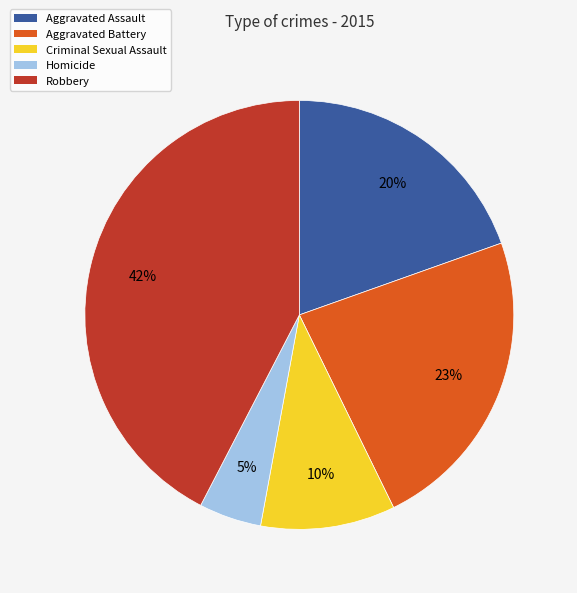

What is the largest slice in the pie chart?

Robbery